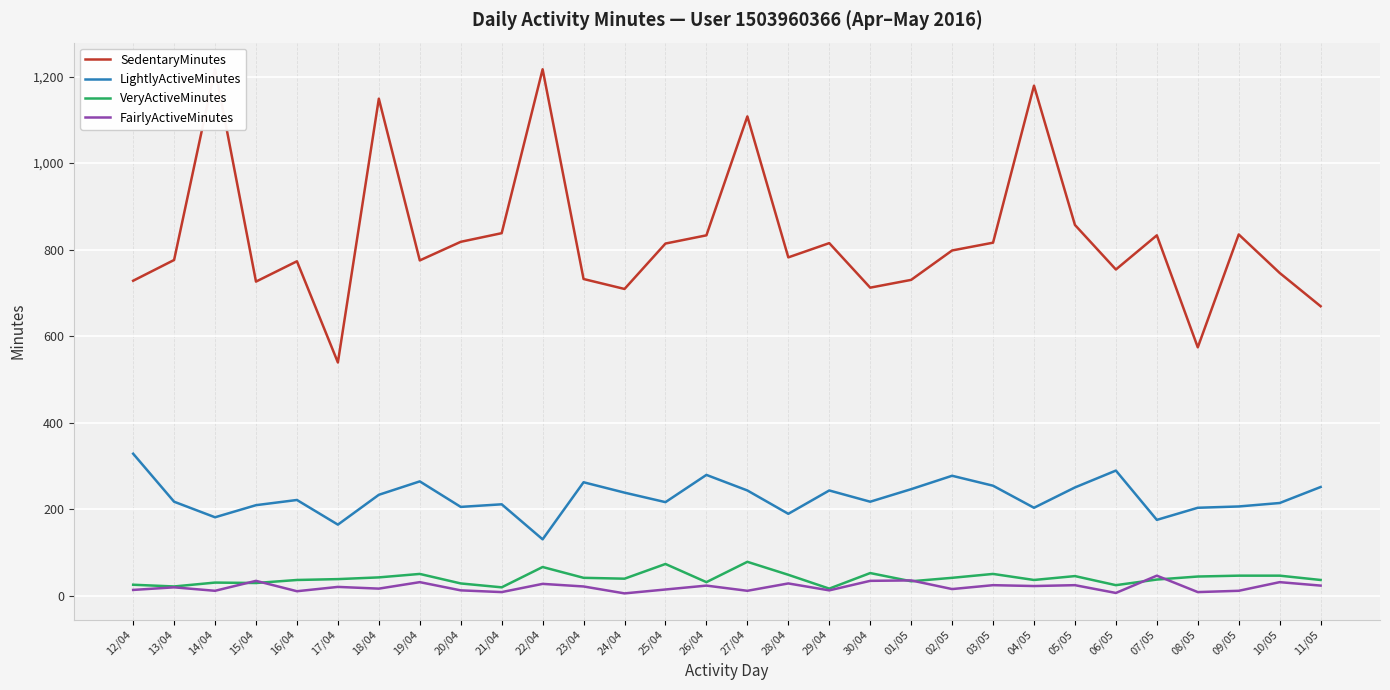

Reading left to right, extract all data points from this chart.

SedentaryMinutes: 728	776	1218	726	773	539	1149	775	818	838	1217	732	709	814	833	1108	782	815	712	730	798	816	1179	857	754	833	574	835	746	669
LightlyActiveMinutes: 328	217	181	209	221	164	233	264	205	211	130	262	238	216	279	243	189	243	217	246	277	254	203	250	289	175	203	206	214	251
VeryActiveMinutes: 25	21	30	29	36	38	42	50	28	19	66	41	39	73	31	78	48	16	52	33	41	50	36	45	24	37	44	46	46	36
FairlyActiveMinutes: 13	19	11	34	10	20	16	31	12	8	27	21	5	14	23	11	28	12	34	35	15	24	22	24	6	46	8	11	31	23